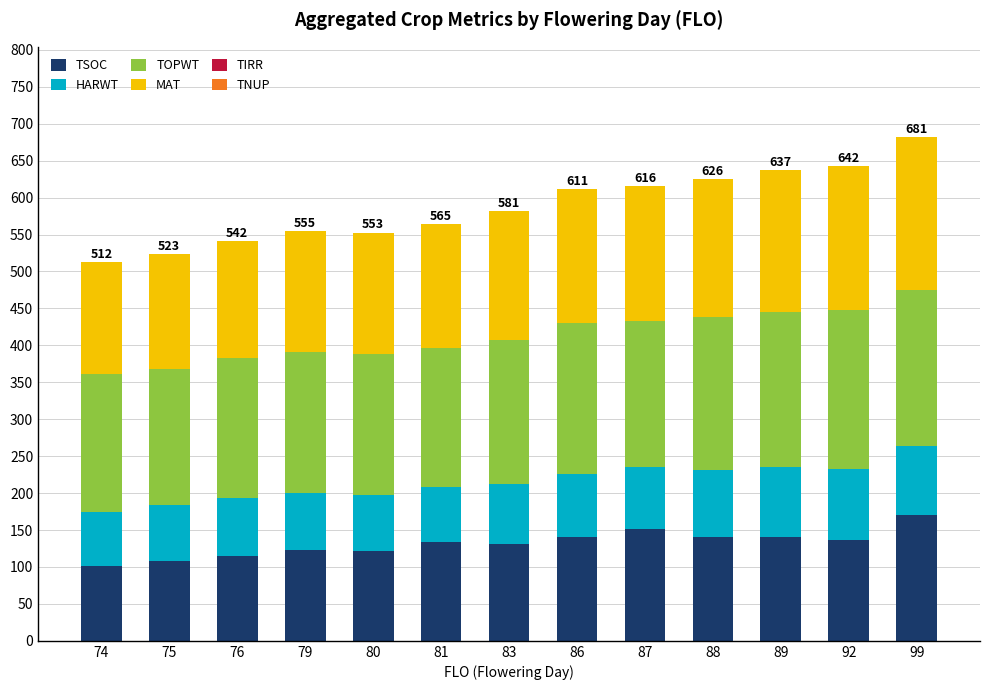

What is the average value of the TSOC series?

131.7